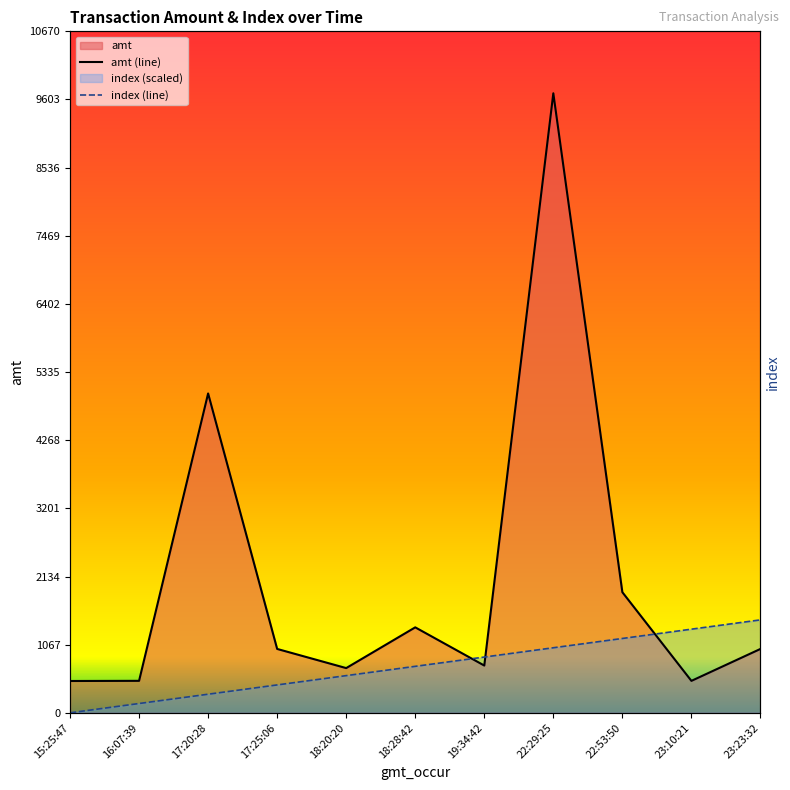

What is the average value of the index series?

727.5